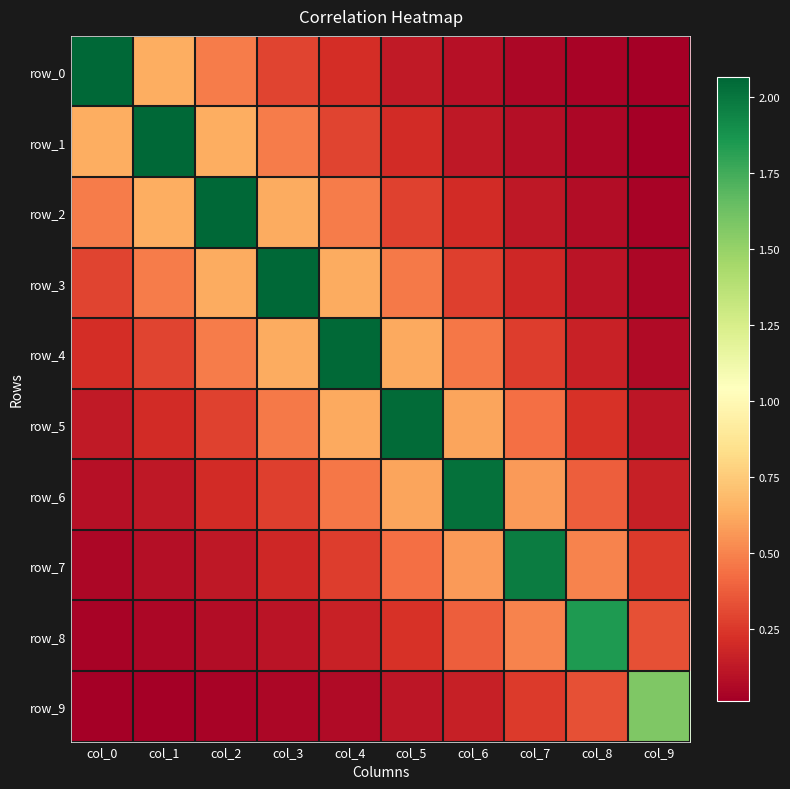

Is the value of row_6 at col_4 greater than the value of row_5 at col_4?

No